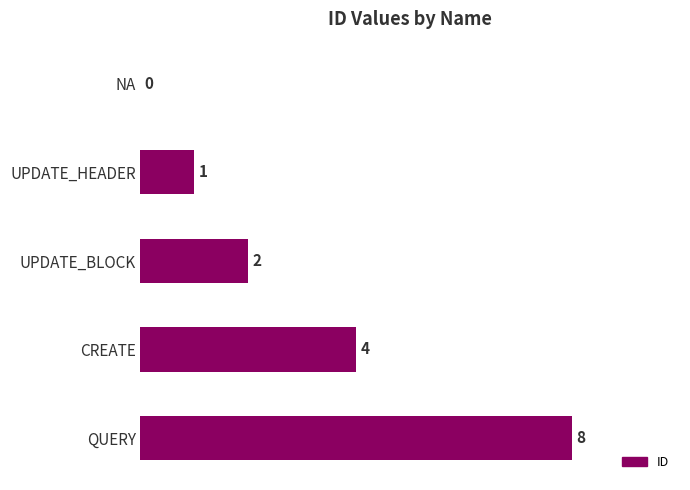

Reading top to bottom, list all the values displayed in this chart.

NA=0	UPDATE_HEADER=1	UPDATE_BLOCK=2	CREATE=4	QUERY=8